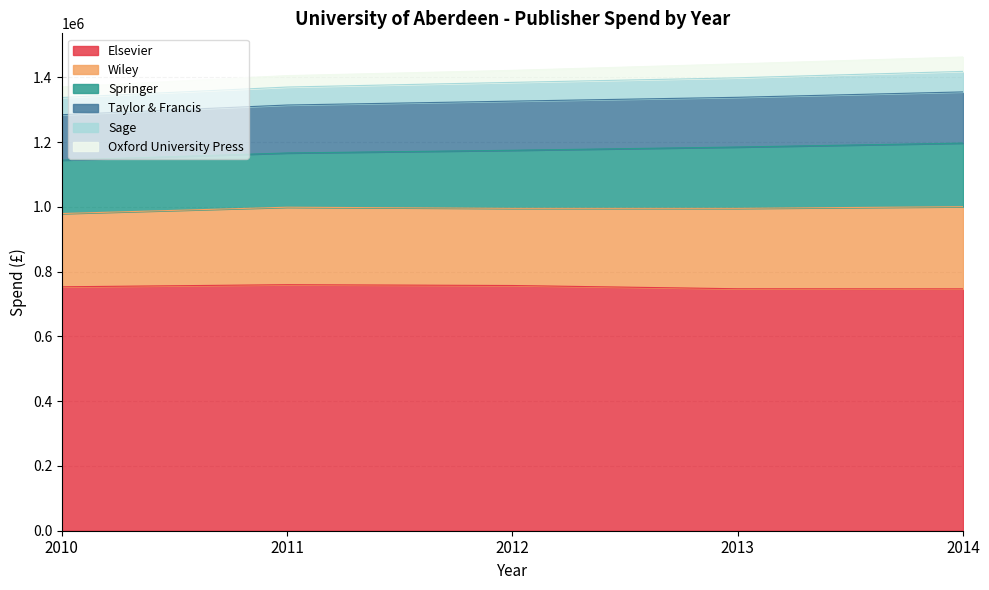

At which category does the chart reach its minimum across all series?

2014